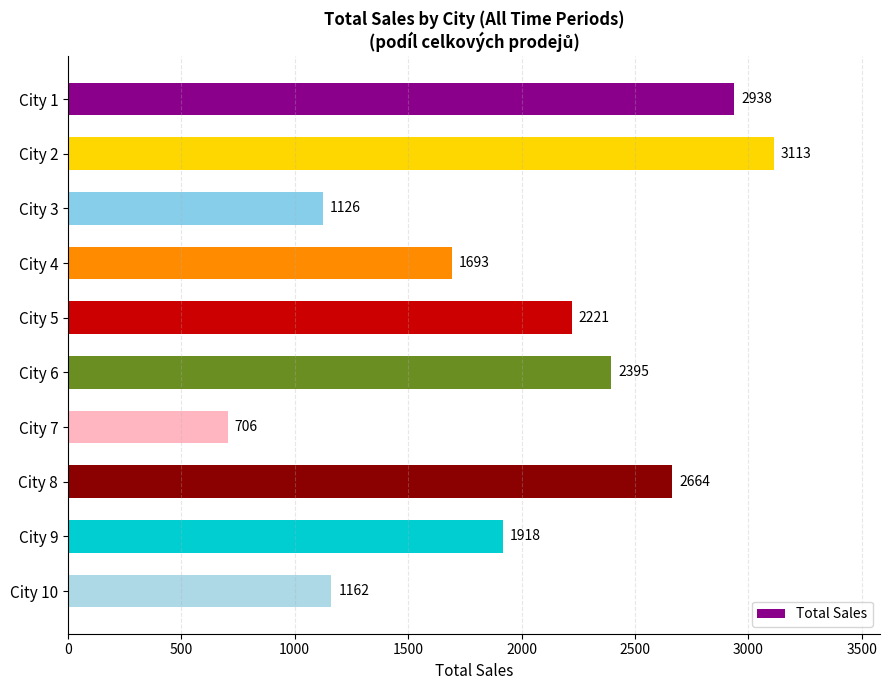

Reading bottom to top, transcribe all the data shown in this chart.

City 10=1162	City 9=1918	City 8=2664	City 7=706	City 6=2395	City 5=2221	City 4=1693	City 3=1126	City 2=3113	City 1=2938